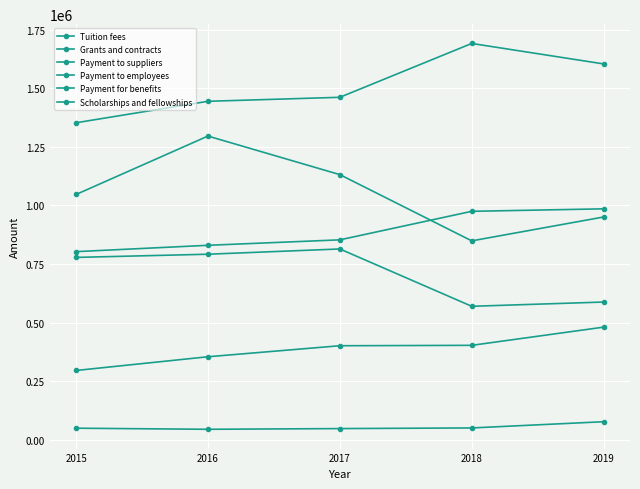

True or false: Payment to suppliers and Scholarships and fellowships cross at least once.

False